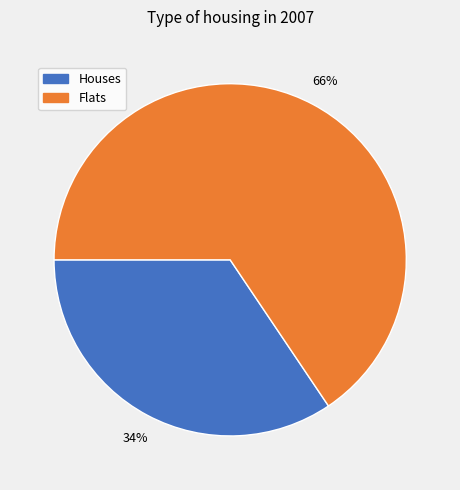

To the nearest percent, what is the average slice percentage?

50%